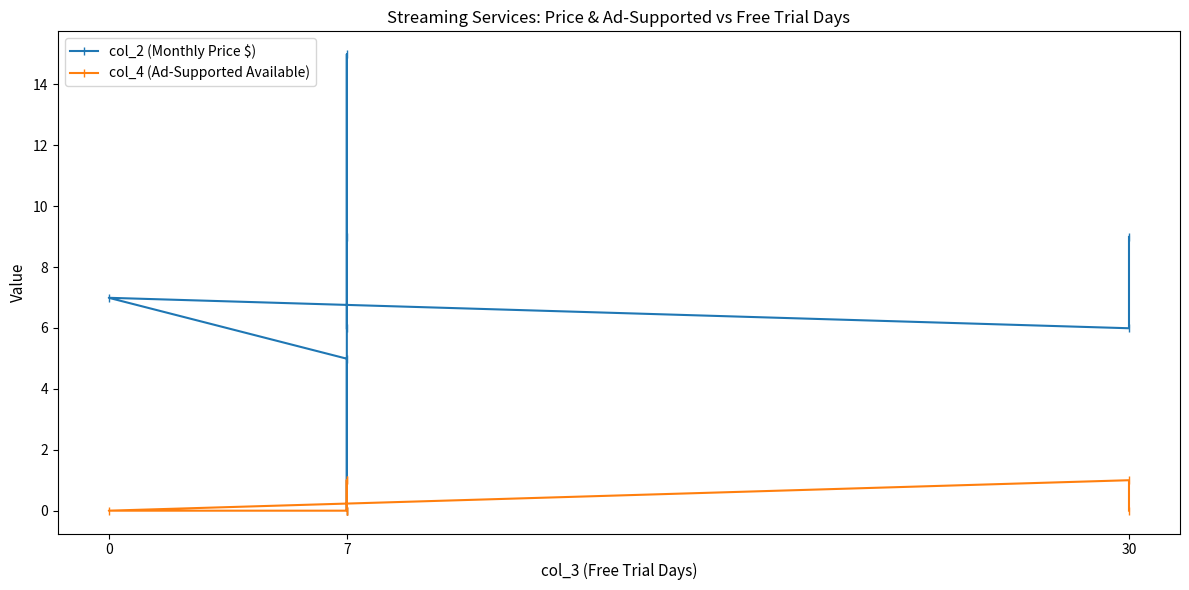

How many data points does each series have?

8